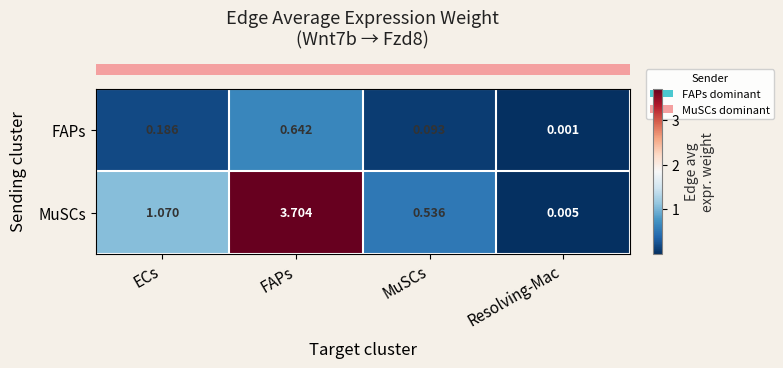

How many series are shown in this chart?

2